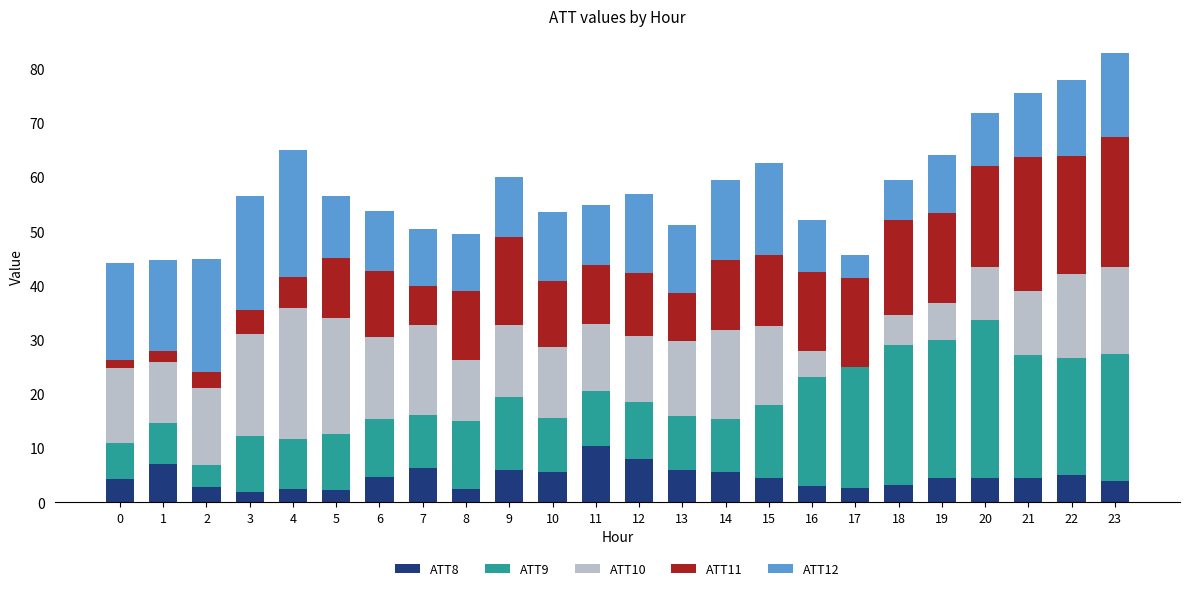

What is the difference between the second highest and minimum values in the ATT11 series?

22.4